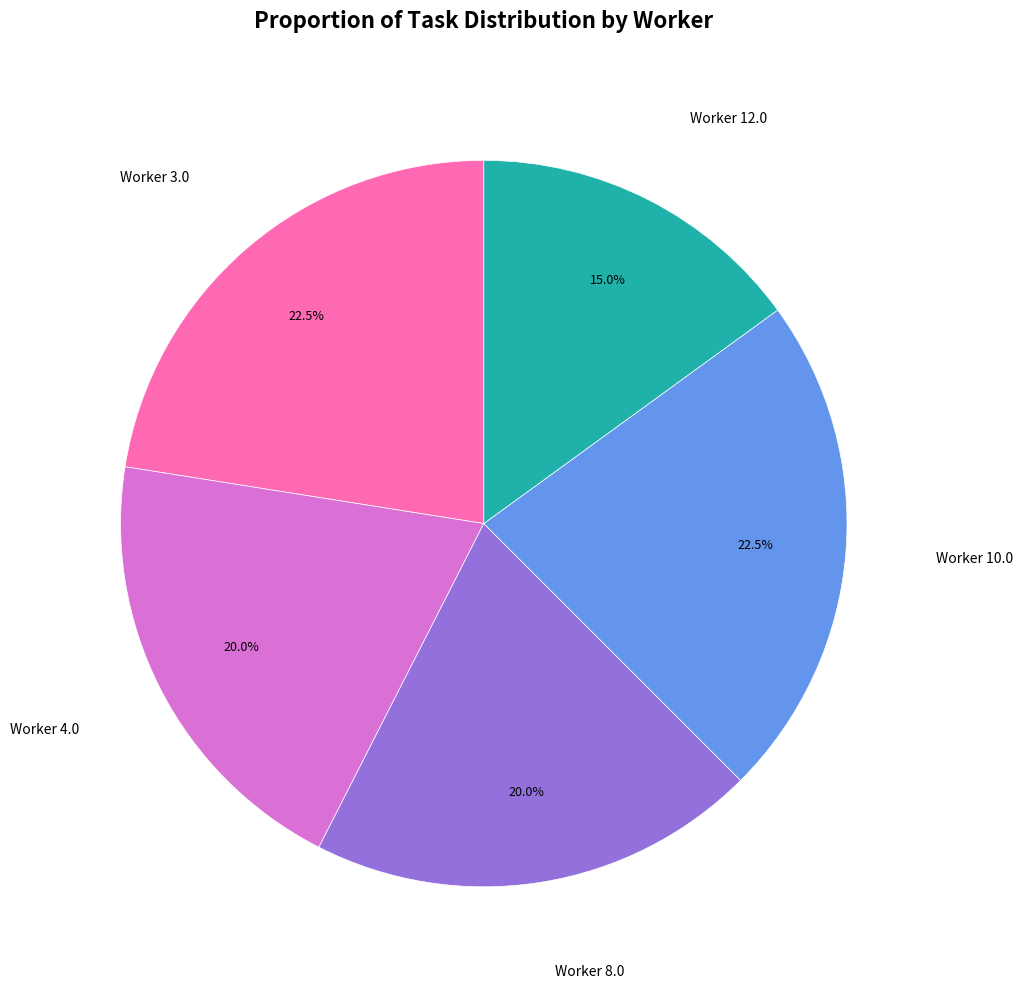

Is there a majority slice in this chart?

No